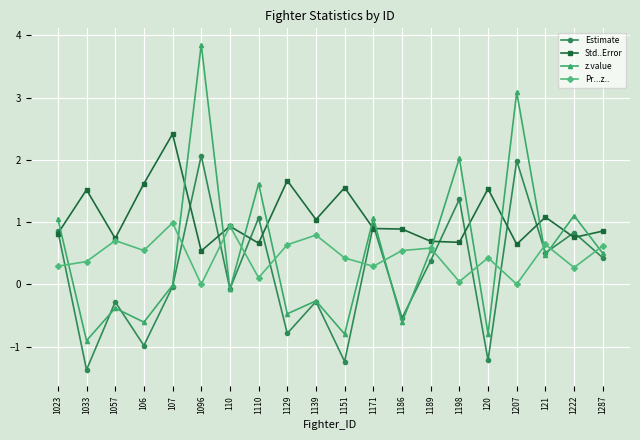

At which category does Std..Error reach its first local valley?

1057